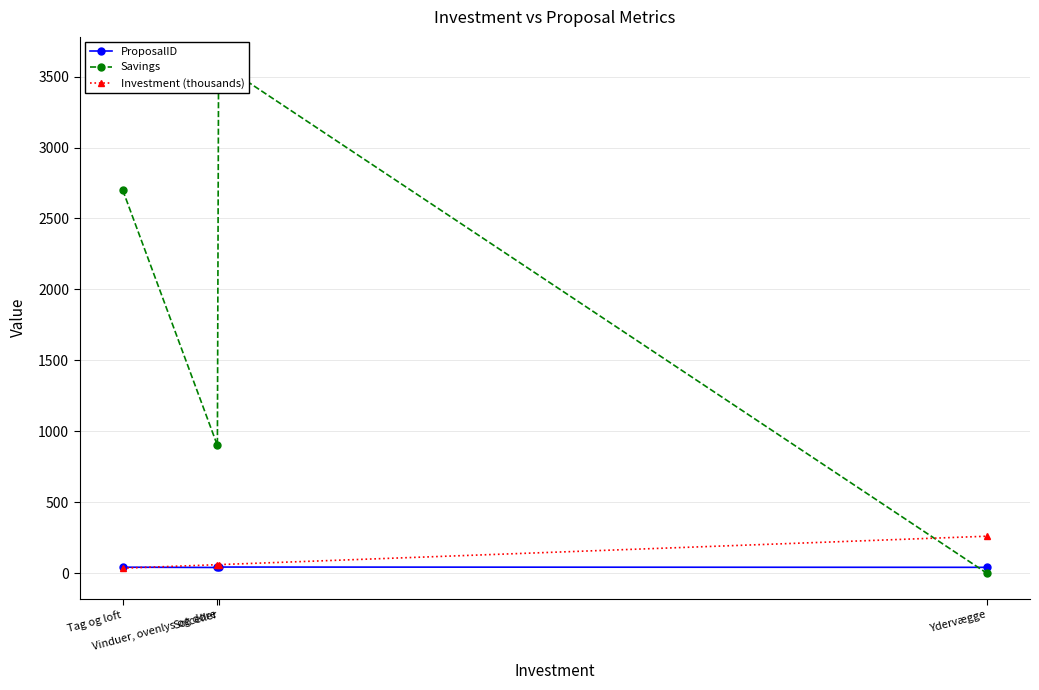

What is the average value of the Savings series?

1800.0